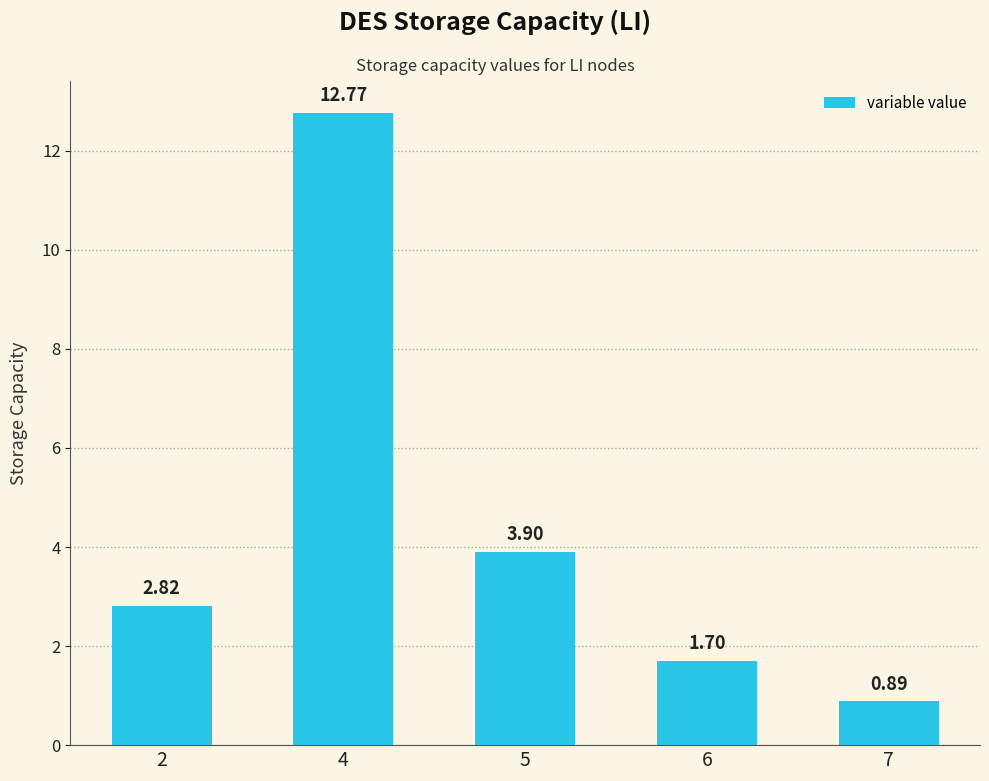

List the labels in order of value, smallest first.

7, 6, 2, 5, 4